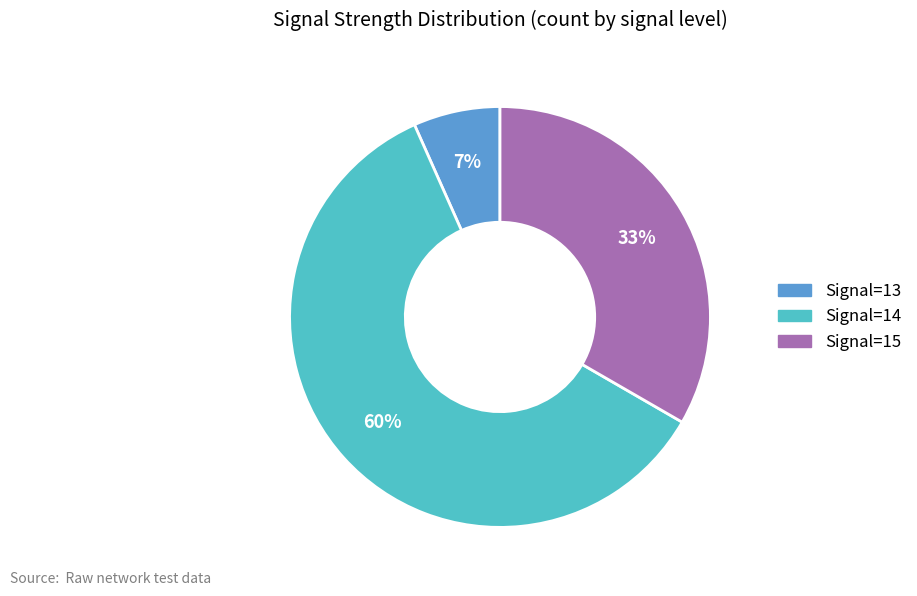

To the nearest percent, what is the difference between the largest and smallest slice percentages?

53%